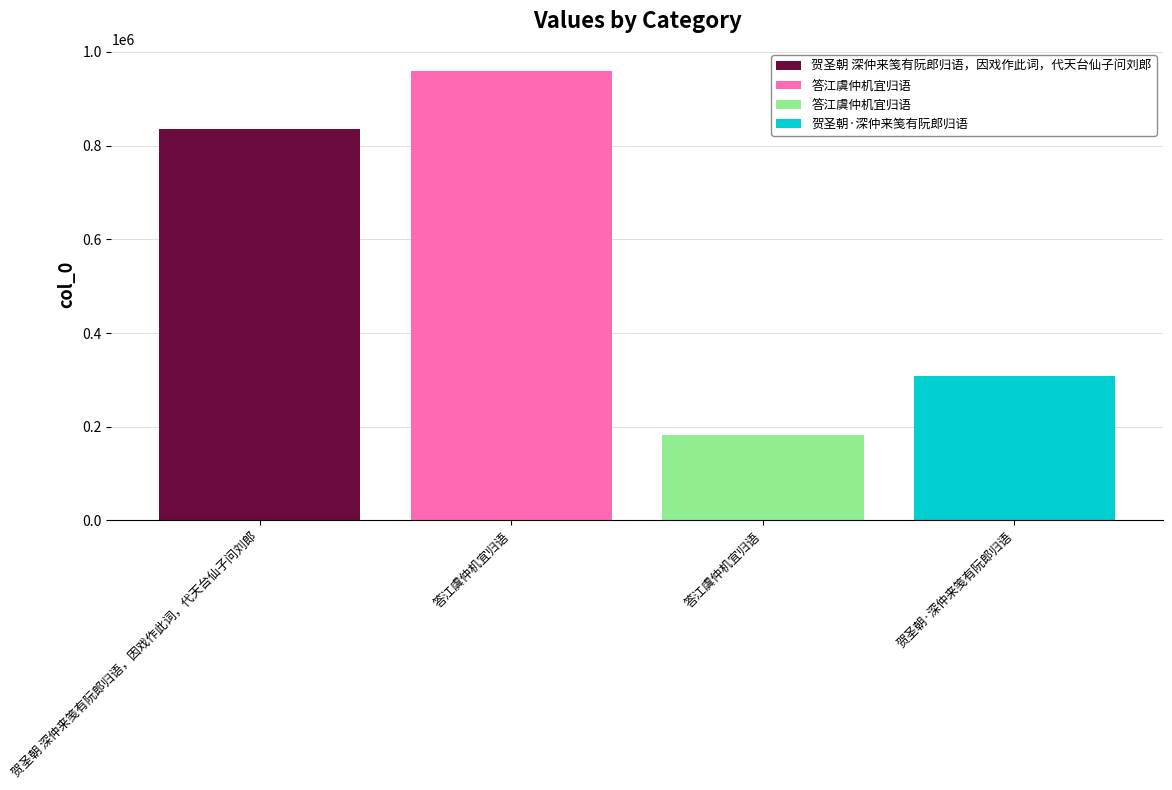

Which has a higher value, 贺圣朝 深仲来笺有阮郎归语，因戏作此词，代天台仙子问刘郎 or 答江虞仲机宜归语?

答江虞仲机宜归语